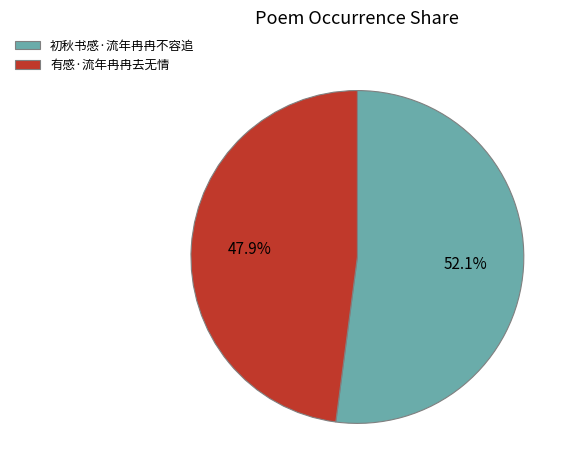

Count the number of slices in the pie.

2